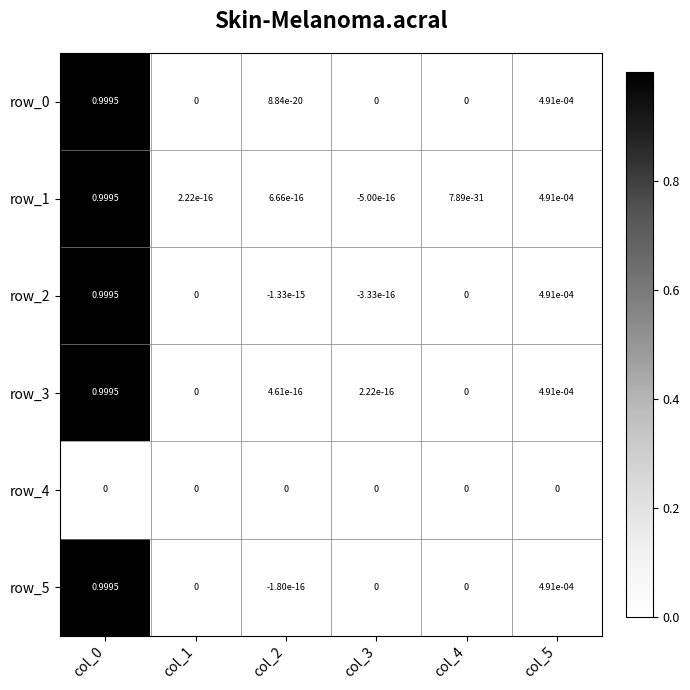

The row_2 series shows 0.0 at col_5. True or false?

False